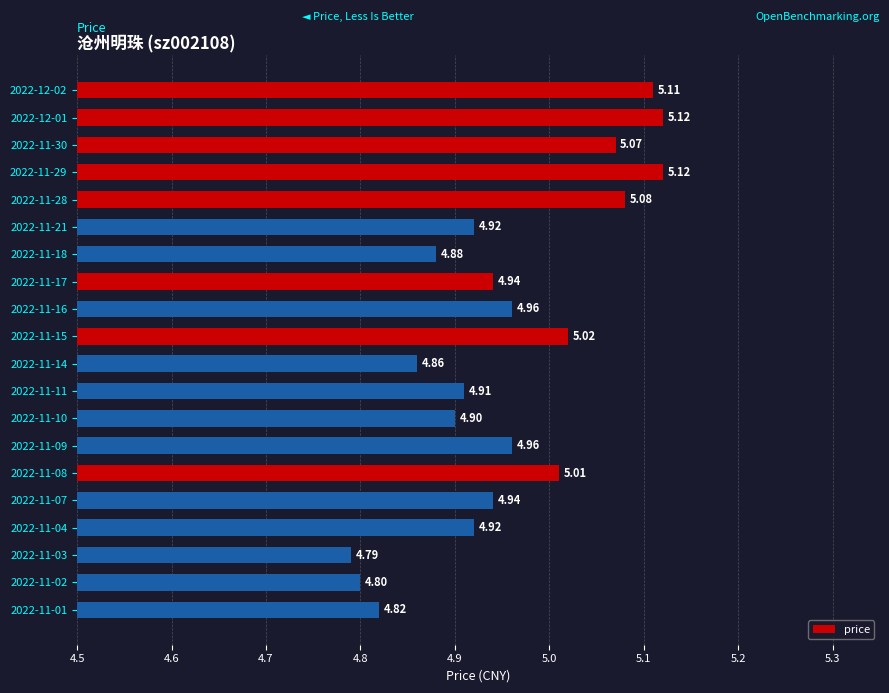

What is the sum of all values?

99.1